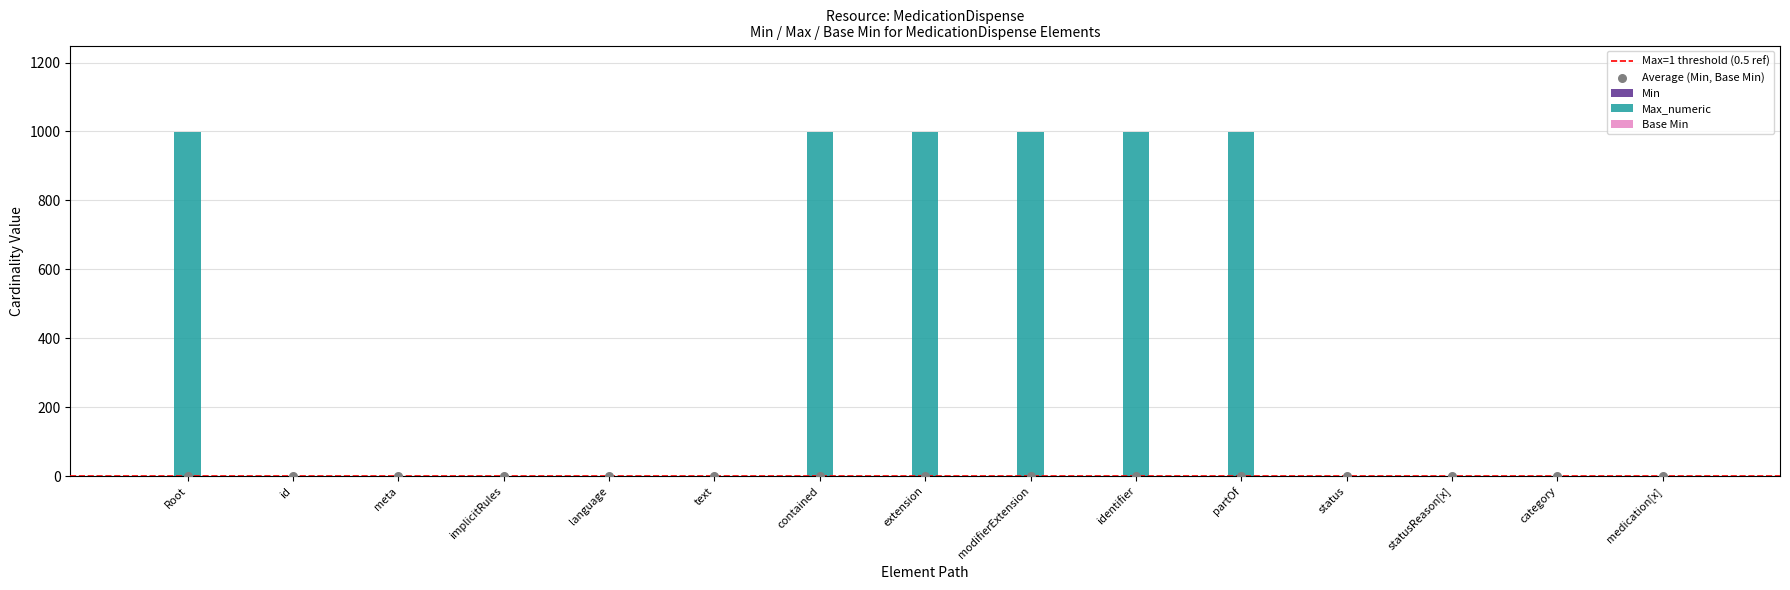

Which series reaches the minimum Y coordinate?

Min